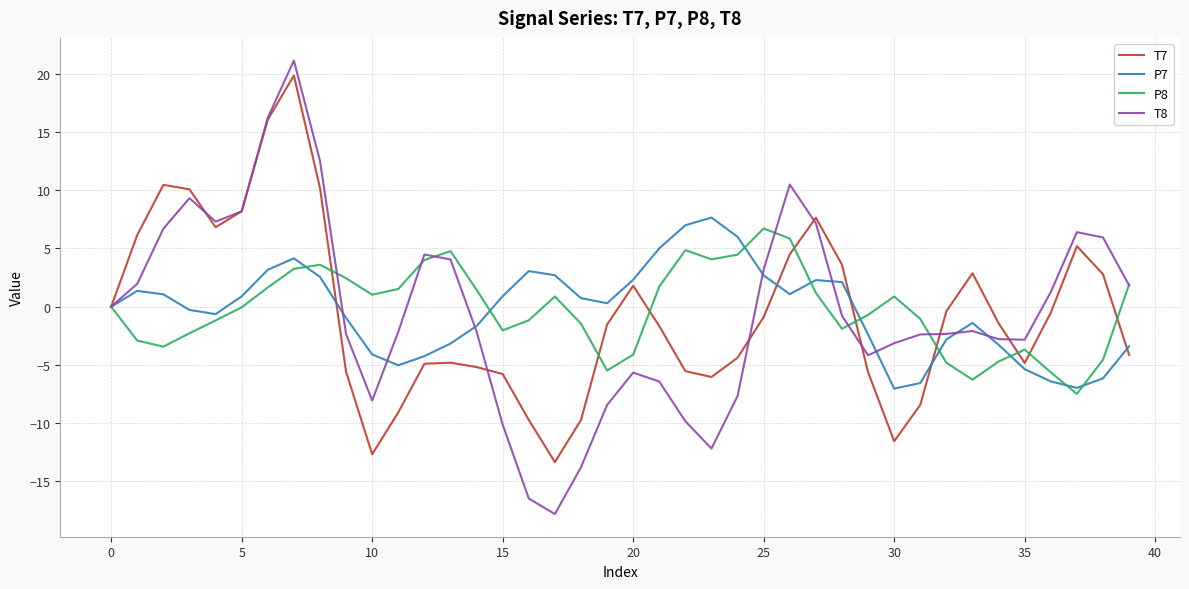

What is the minimum value shown in the chart?

-17.8